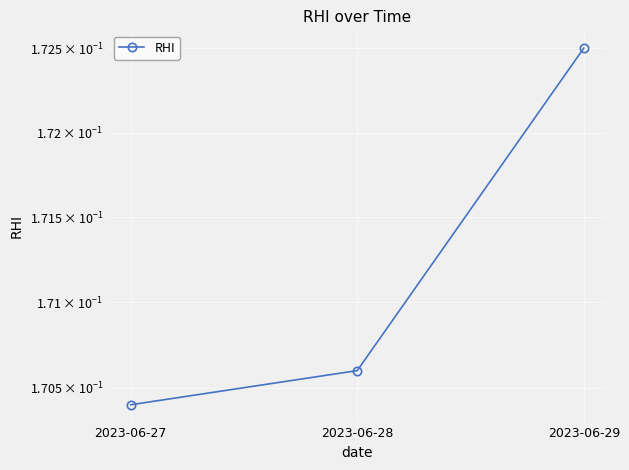

Reading right to left, extract all data points from this chart.

0.2	0.2	0.2